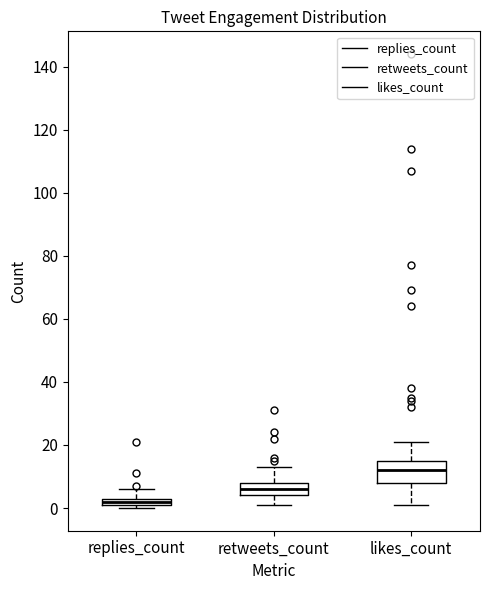

Which box has the highest median line?

likes_count